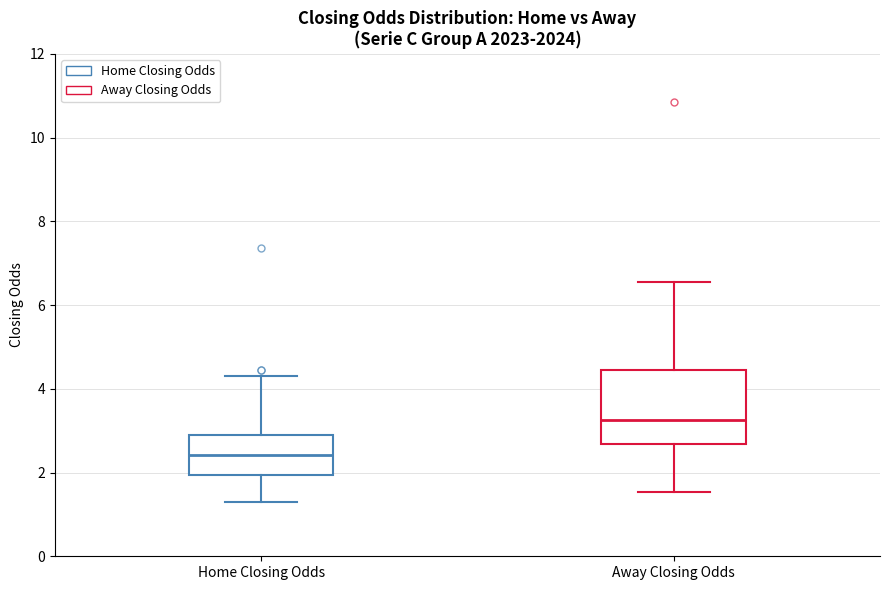

Reading left to right, transcribe this box plot: for each box, give where its median line is, the range the box spans, and where its two whiskers end, as read against the y-axis. The values are not printed on the chart, so give them approximately, as read against the axis.

Home Closing Odds: median 2.4, box 2.0 to 3.0, whiskers 1.4 to 4.4
Away Closing Odds: median 3.2, box 2.6 to 4.4, whiskers 1.6 to 6.6